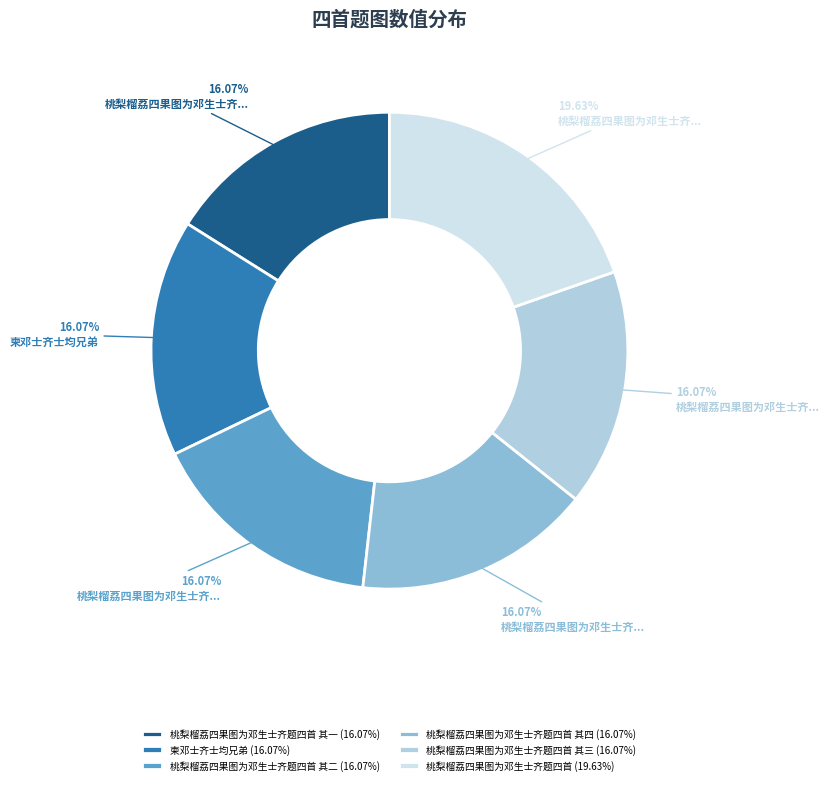

Which slice is the largest?

桃梨榴荔四果图为邓生士齐题四首 (19.63%)